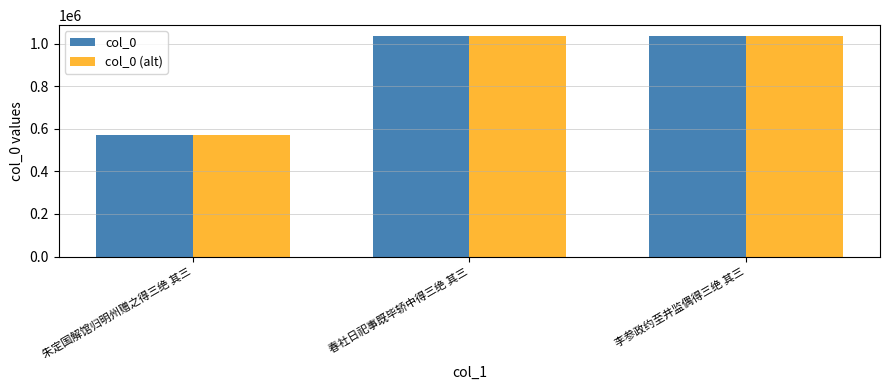

The value of col_0 at 朱定国解馆归明州赠之得三绝 其三 is 570470. True or false?

True